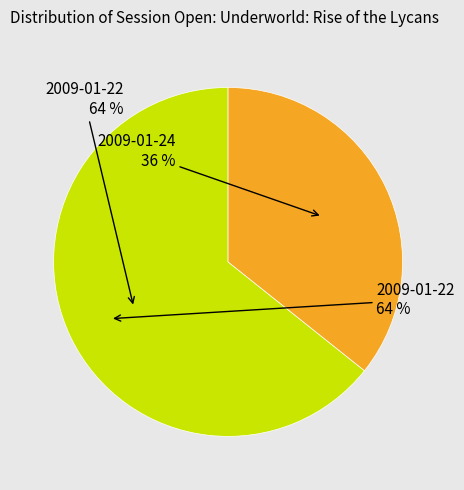

Which slice is the largest?

2009-01-22